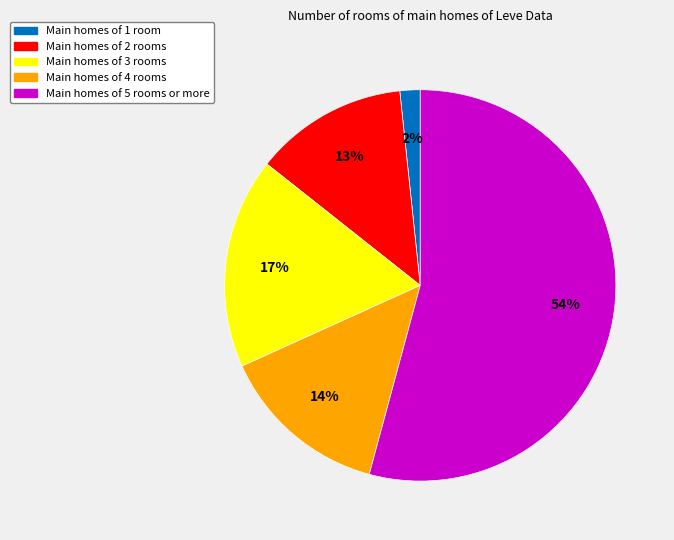

To the nearest percent, what portion does Main homes of 2 rooms represent?

13%